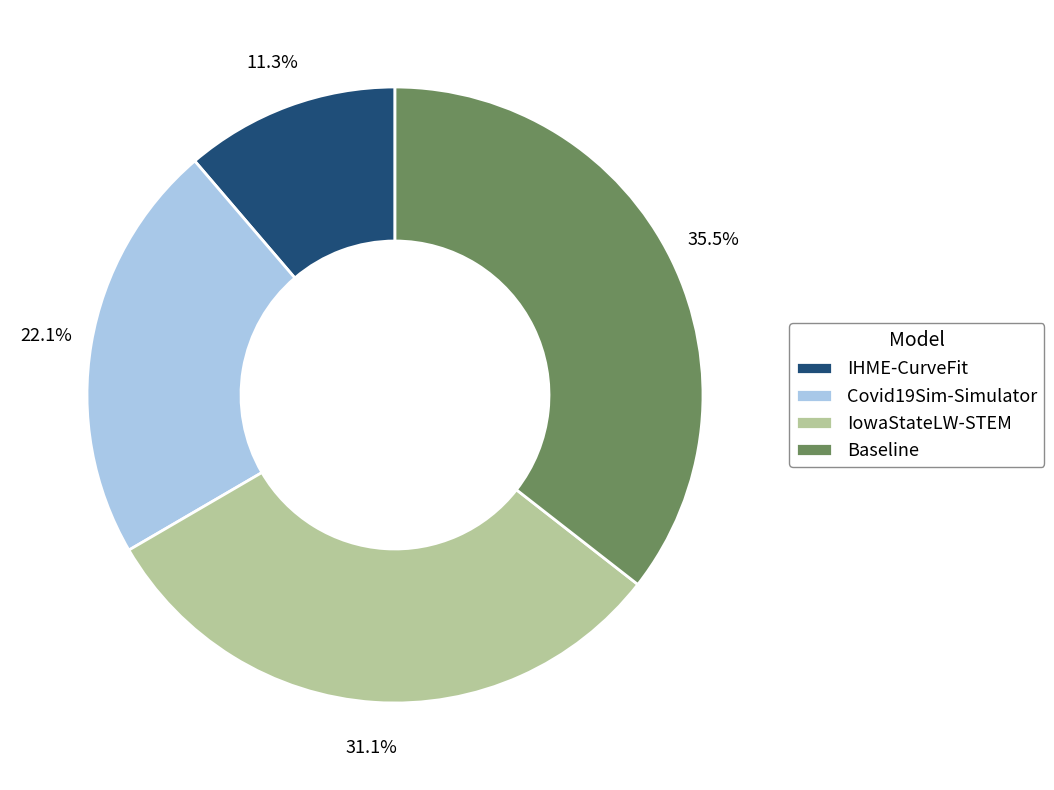

Count the number of slices in the pie.

4